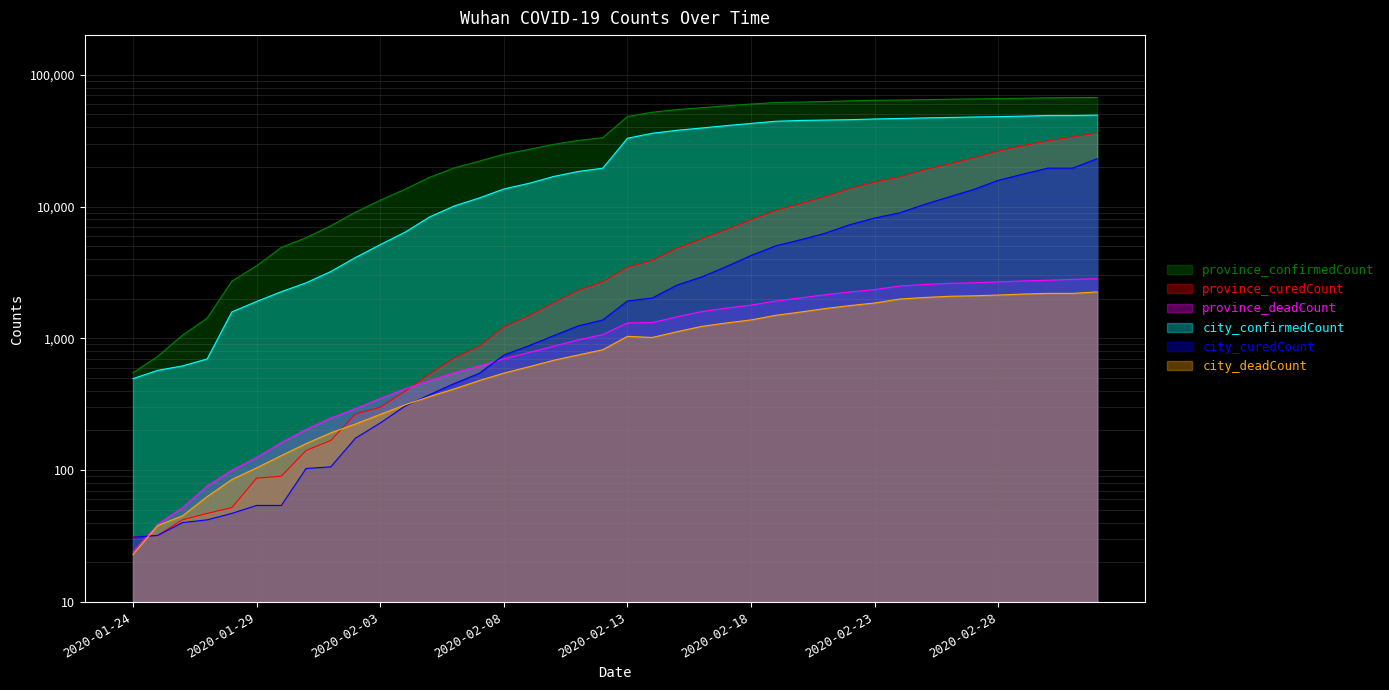

True or false: province_confirmedCount and city_confirmedCount intersect in this chart.

False